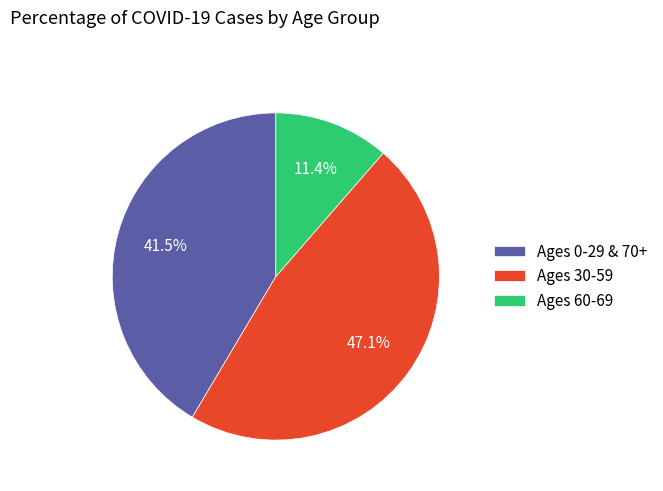

Which category has the biggest portion of the pie?

Ages 30-59